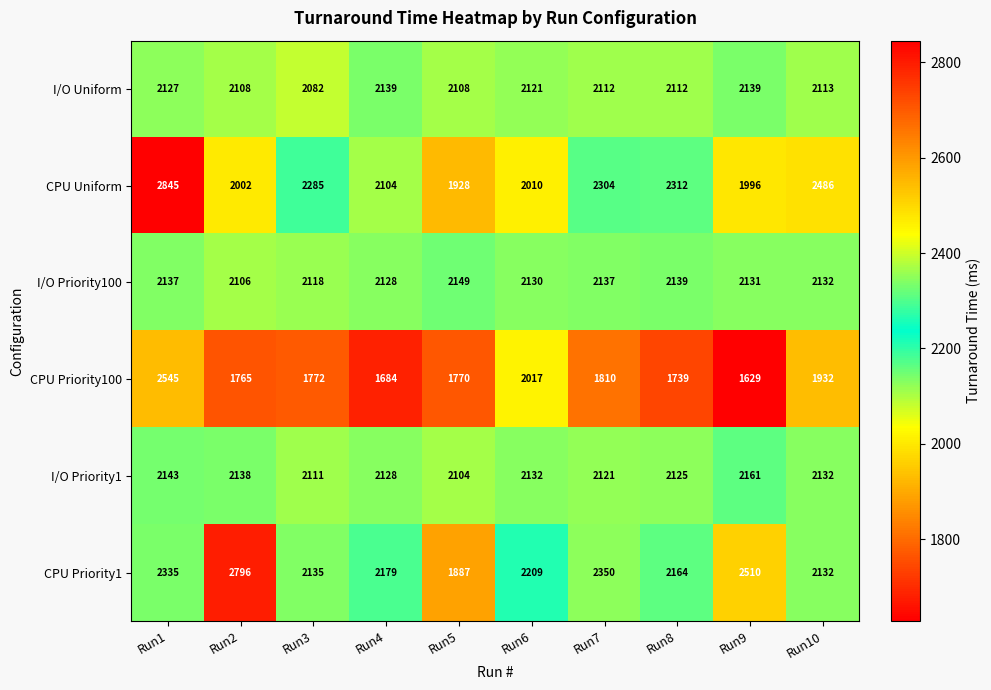

What is the sum of all I/O Priority100 values?

21307